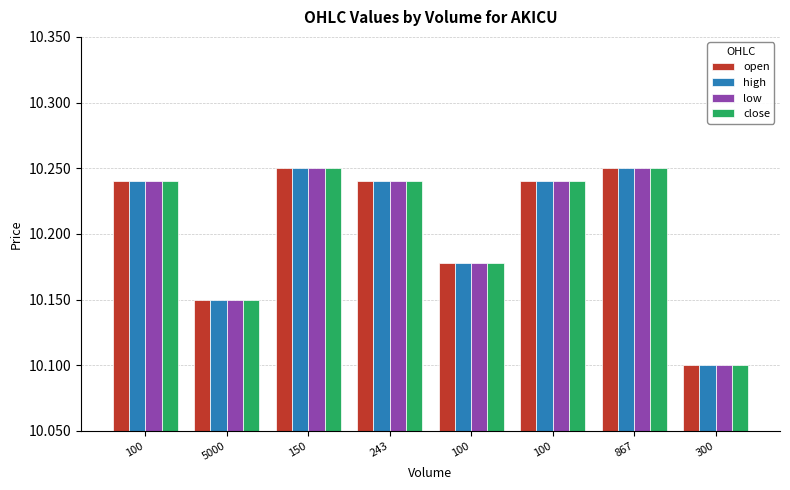

What are all the series names shown in the legend?

open, high, low, close